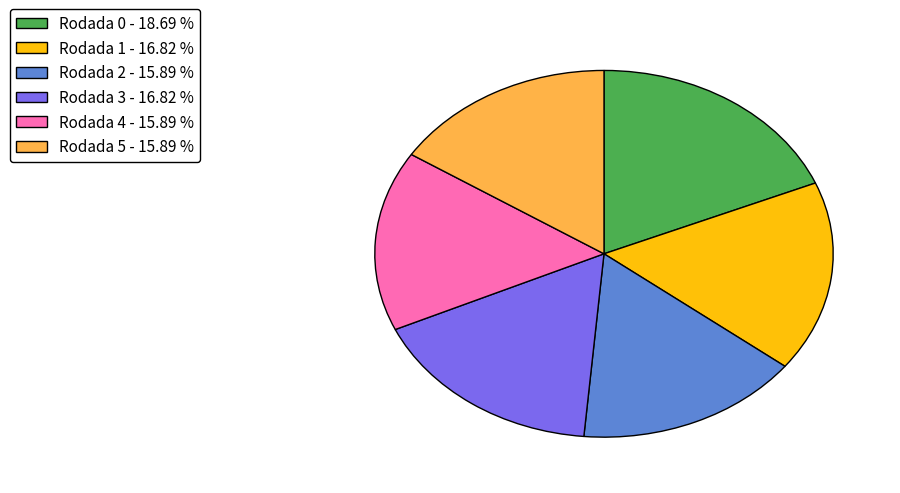

Does Rodada 3 account for over 50% of the chart?

No